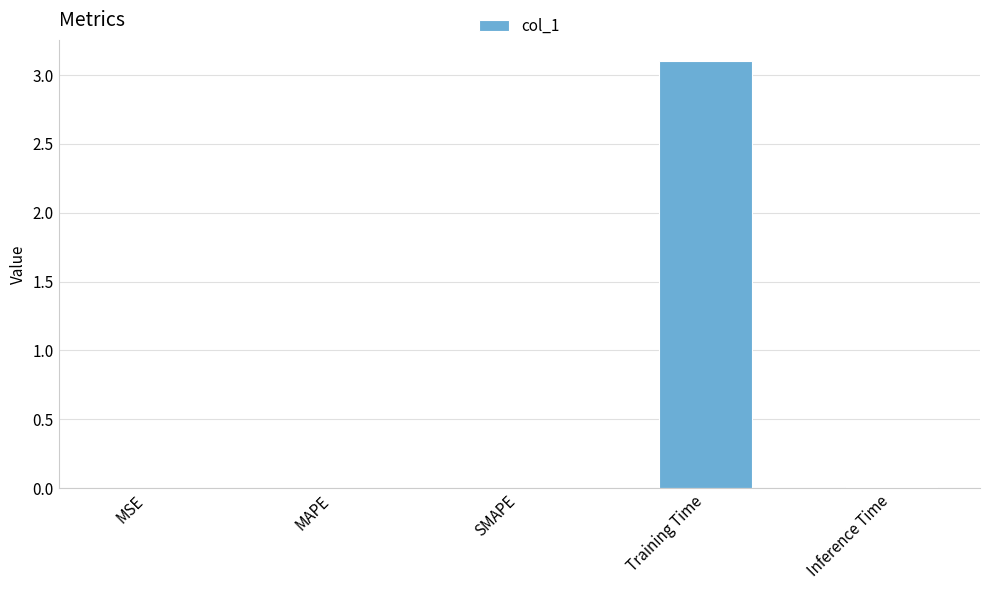

True or false: the data shows 0.0 at MAPE.

True